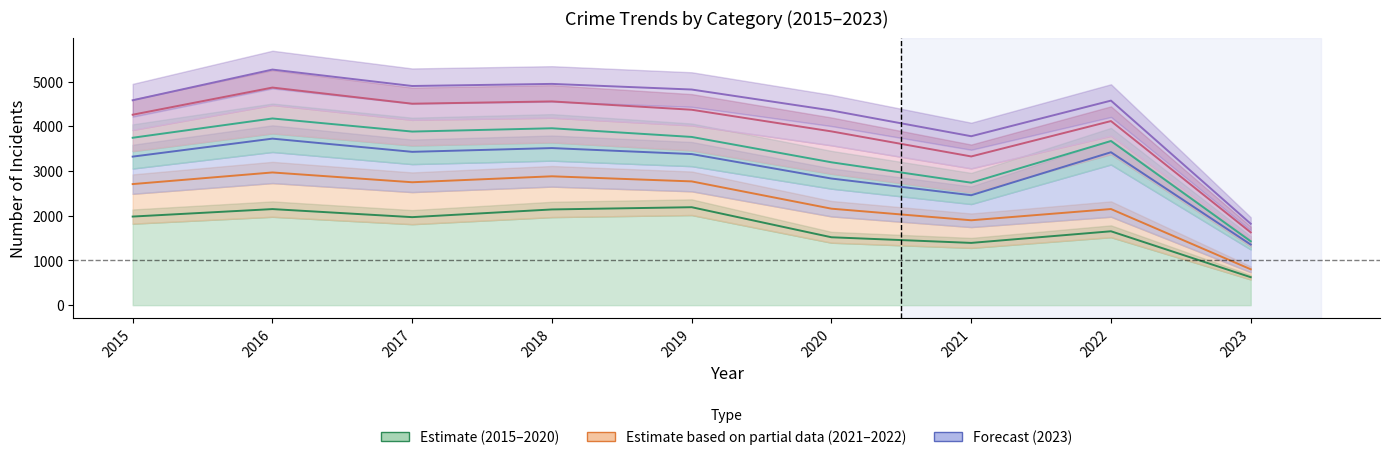

True or false: Robbery and Theft cross at least once.

False